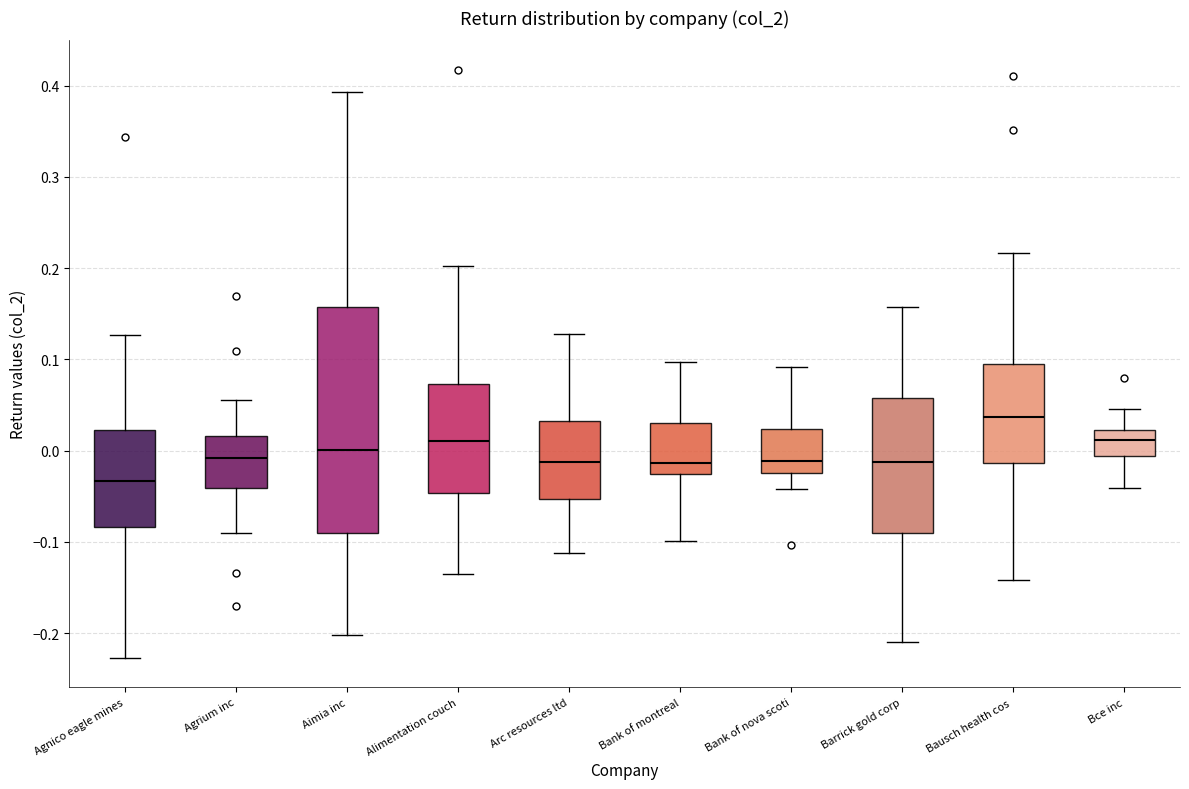

Reading left to right, read every box against the y-axis: the position of its median line, the range the box covers, and the ends of its whiskers. The values are not printed on the chart, so give them approximately, as read against the axis.

Agnico eagle mines: median -0.03, box -0.08 to 0.02, whiskers -0.23 to 0.13
Agrium inc: median -0.01, box -0.04 to 0.02, whiskers -0.09 to 0.06
Aimia inc: median 0.00, box -0.09 to 0.16, whiskers -0.20 to 0.39
Alimentation couch: median 0.01, box -0.05 to 0.07, whiskers -0.14 to 0.20
Arc resources ltd: median -0.01, box -0.05 to 0.03, whiskers -0.11 to 0.13
Bank of montreal: median -0.01, box -0.03 to 0.03, whiskers -0.10 to 0.10
Bank of nova scoti: median -0.01, box -0.02 to 0.02, whiskers -0.04 to 0.09
Barrick gold corp: median -0.01, box -0.09 to 0.06, whiskers -0.21 to 0.16
Bausch health cos: median 0.04, box -0.01 to 0.09, whiskers -0.14 to 0.22
Bce inc: median 0.01, box -0.01 to 0.02, whiskers -0.04 to 0.05